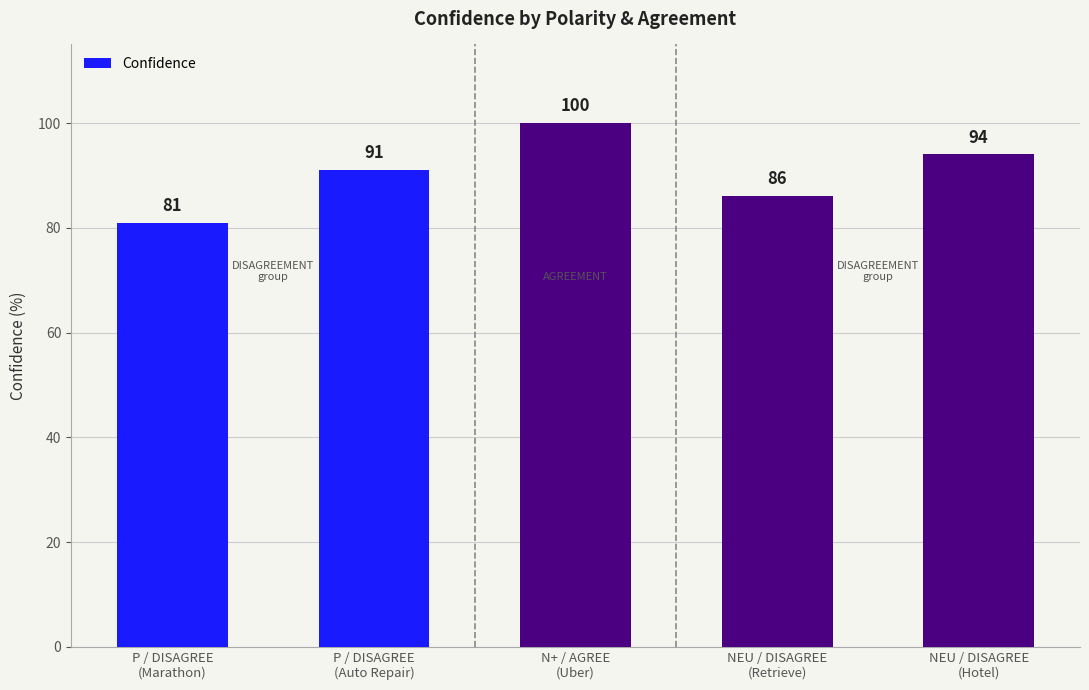

How many bars are there in total?

5